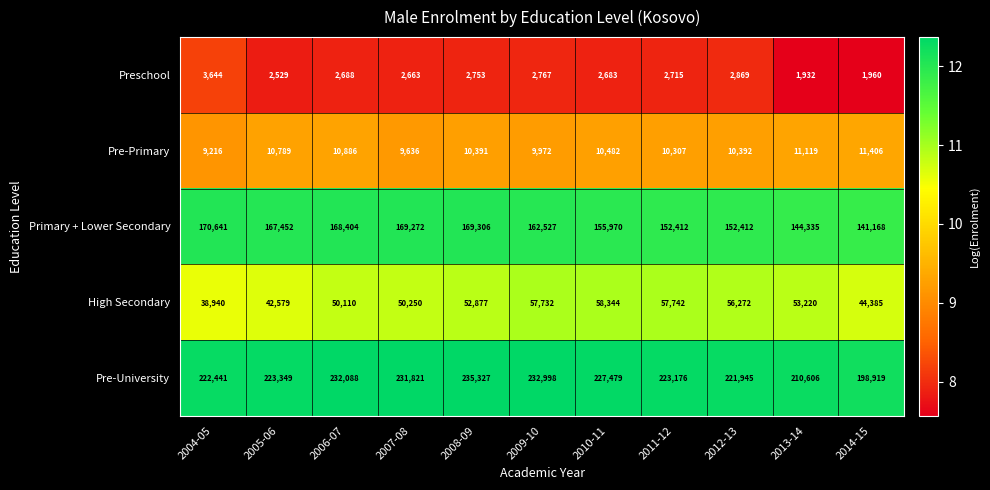

Is the value of Preschool at 2006-07 greater than the value of Primary + Lower Secondary at 2008-09?

No